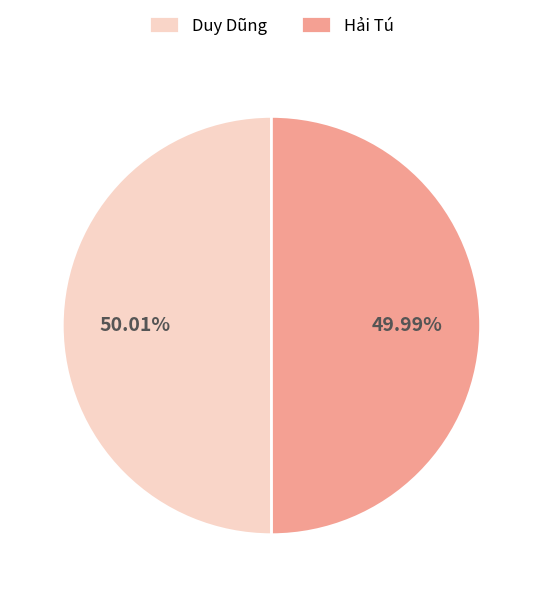

To the nearest percent, what is the combined percentage of Duy Dũng and Hải Tú?

100%